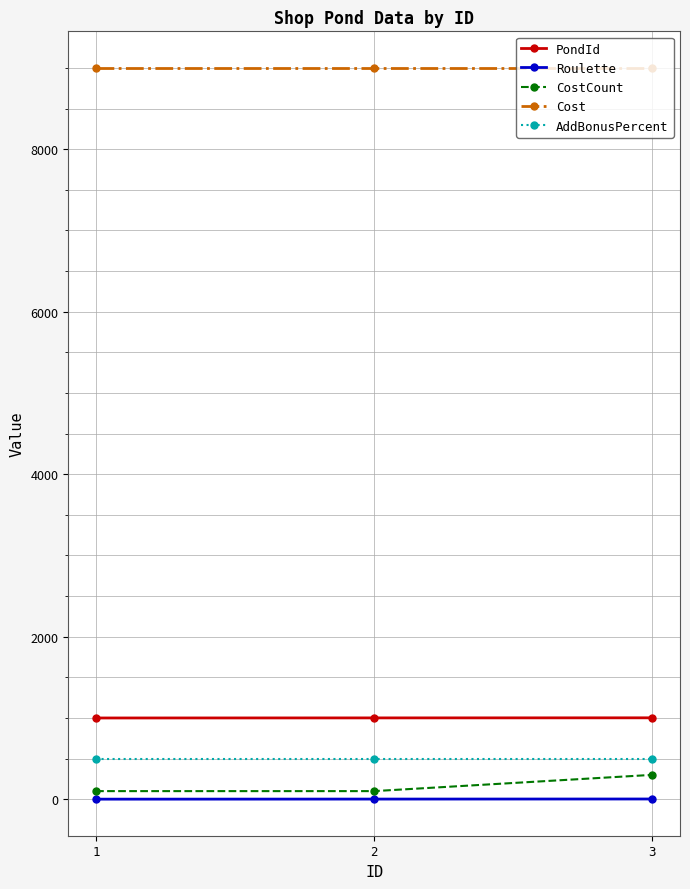

Rank the series by their maximum value, from lowest to highest.

Roulette, CostCount, AddBonusPercent, PondId, Cost